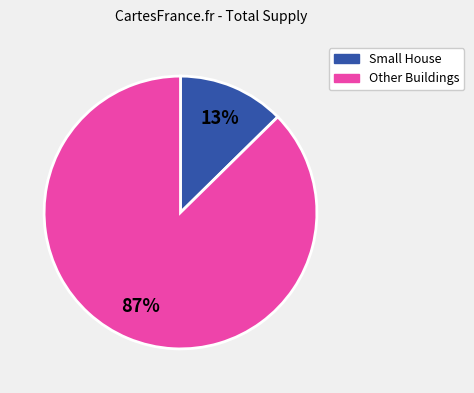

Is there any slice that represents more than half of the pie?

Yes